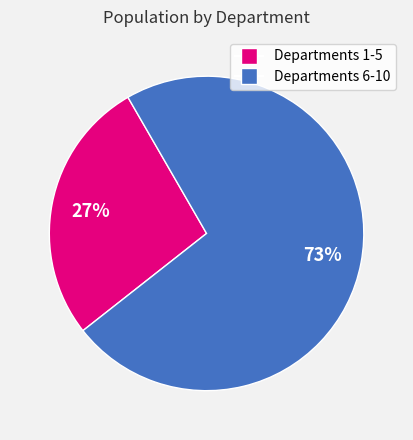

How many segments does this pie chart have?

2